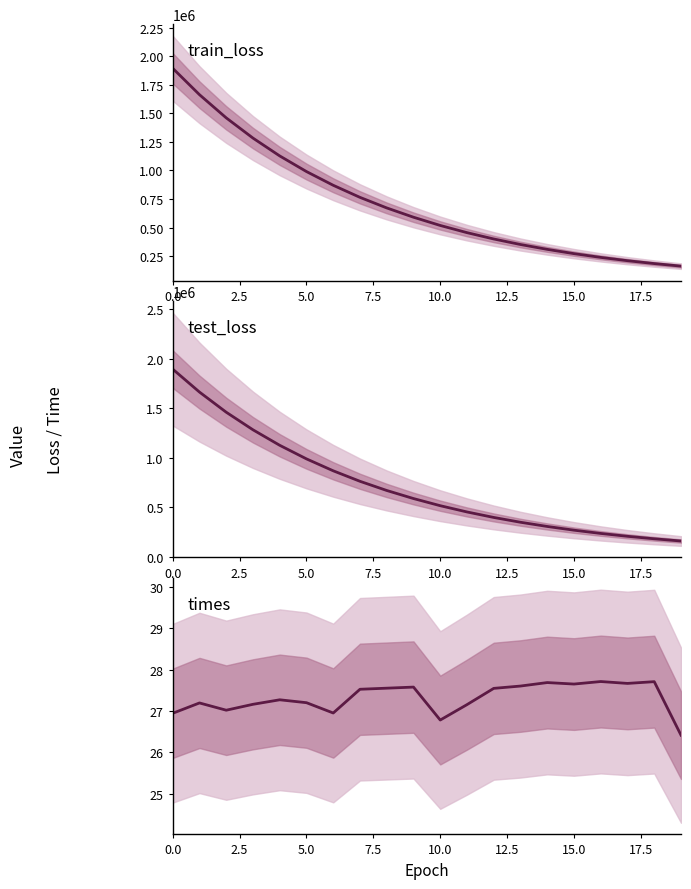

The times series shows 6.8 at 15.0. True or false?

False